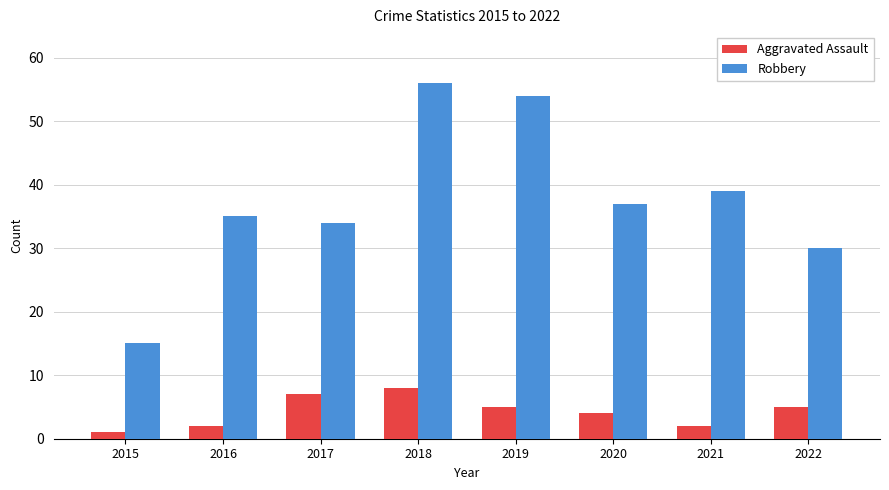

What is the sum of all Aggravated Assault values?

34